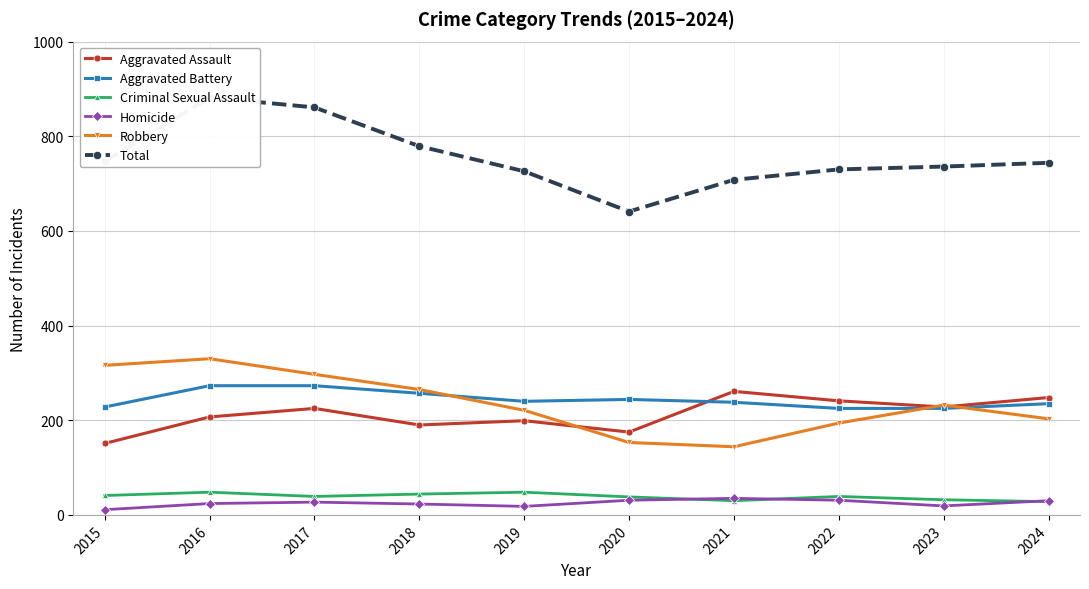

At which category does Aggravated Battery reach its first local peak?

2020